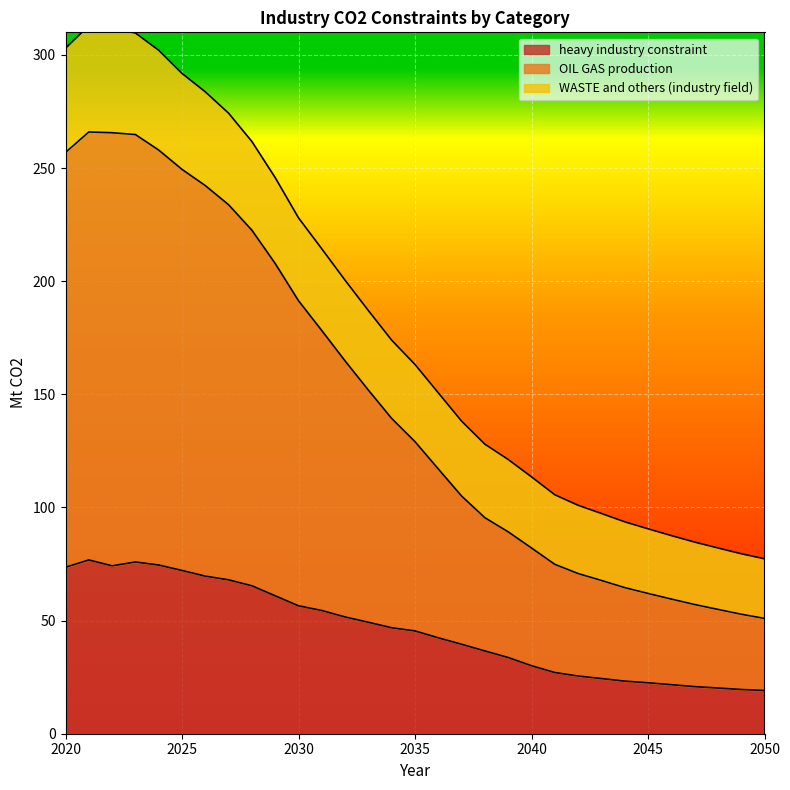

Reading right to left, transcribe all the data shown in this chart.

heavy industry constraint: 19.1	19.5	20.2	20.8	21.7	22.5	23.2	24.4	25.5	27.1	30.1	33.7	36.6	39.5	42.4	45.4	46.8	49.3	51.6	54.5	56.5	61.0	65.4	68.0	69.7	72.2	74.6	75.9	74.2	76.8	73.6
OIL GAS production: 51.0	52.8	55.0	57.1	59.5	62.0	64.6	67.7	70.8	74.9	82.1	89.2	95.5	105.0	117.0	129.1	139.3	151.9	164.8	178.2	191.4	207.8	222.5	233.8	242.3	249.4	258.0	264.8	265.6	266.0	256.9
WASTE and others (industry field): 77.3	79.6	82.1	84.7	87.6	90.6	93.7	97.3	101.0	105.6	113.5	121.2	128.0	138.1	150.7	163.2	173.9	187.0	200.4	214.3	228.0	245.8	261.7	274.3	283.7	291.8	302.1	309.7	311.6	312.9	303.0